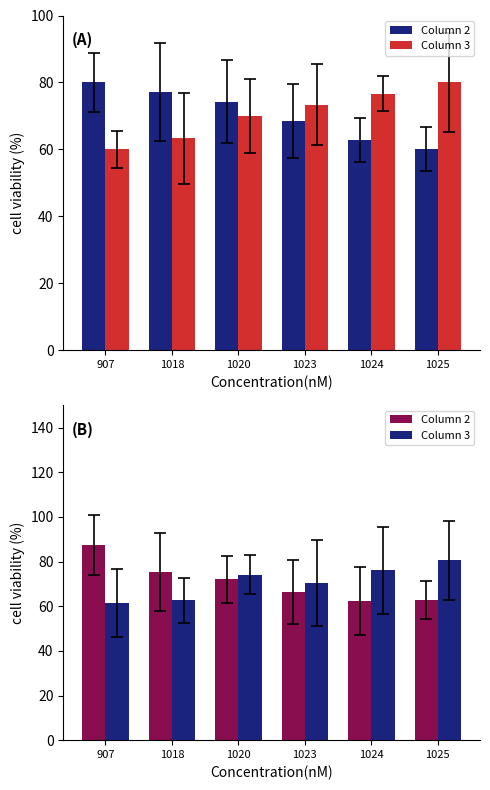

What is the average value of the Column 3 series?

70.9